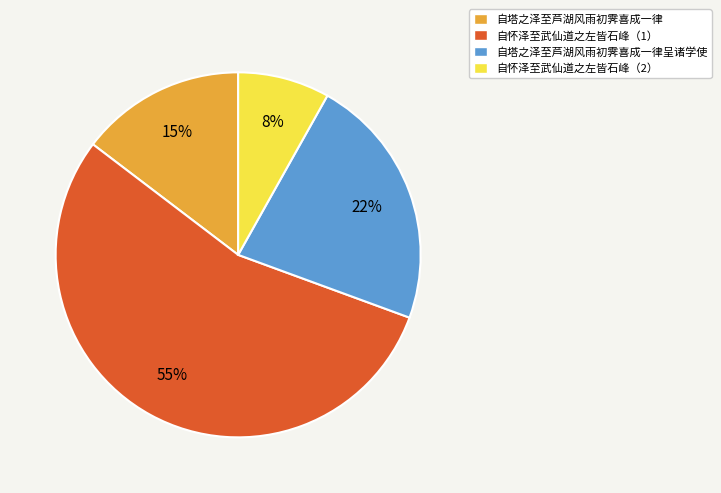

To the nearest percent, what is the average slice percentage?

25%